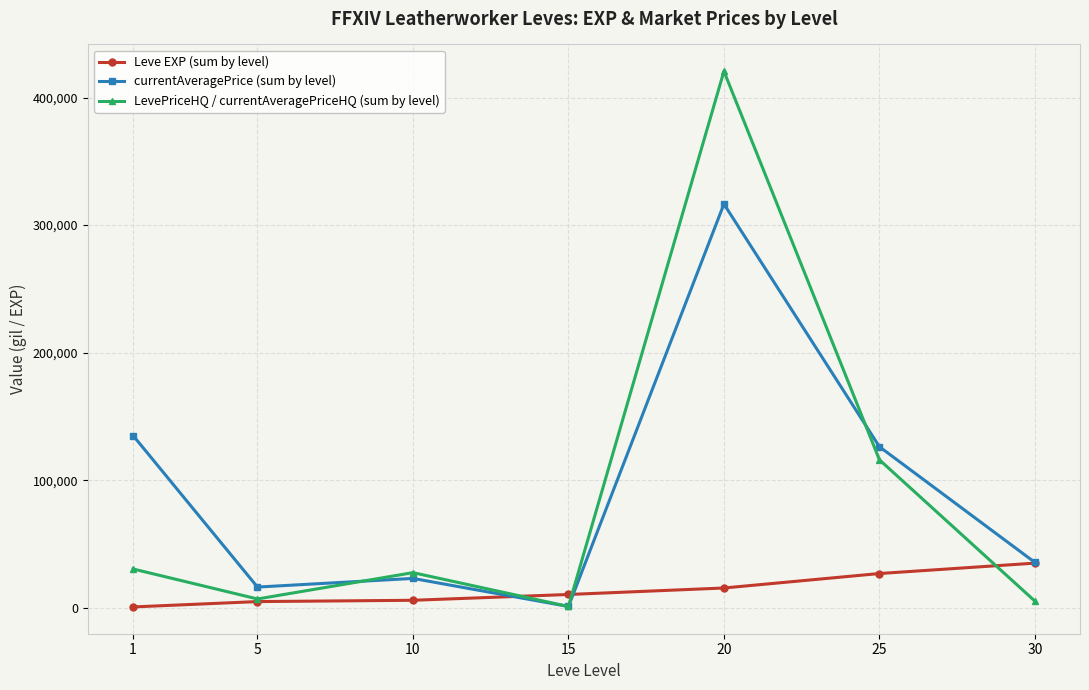

At which category is the sum across all series the highest?

20